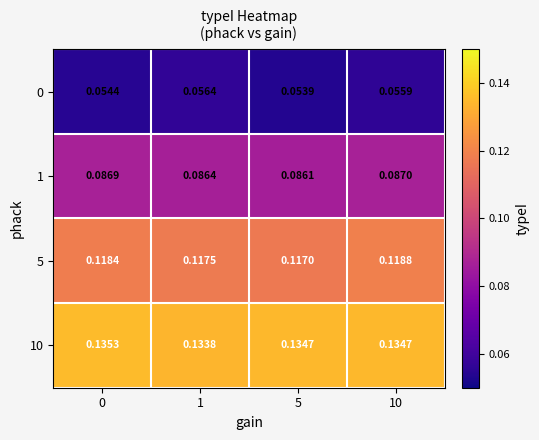

Reading left to right, list all the values displayed in this chart.

0: 0=0.1	1=0.1	5=0.1	10=0.1
1: 0=0.1	1=0.1	5=0.1	10=0.1
5: 0=0.1	1=0.1	5=0.1	10=0.1
10: 0=0.1	1=0.1	5=0.1	10=0.1